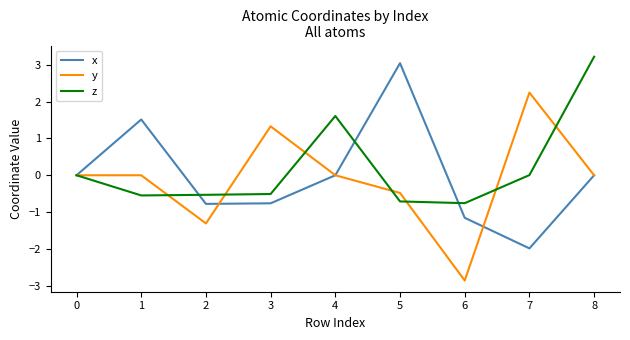

What is the smallest value displayed?

-2.9